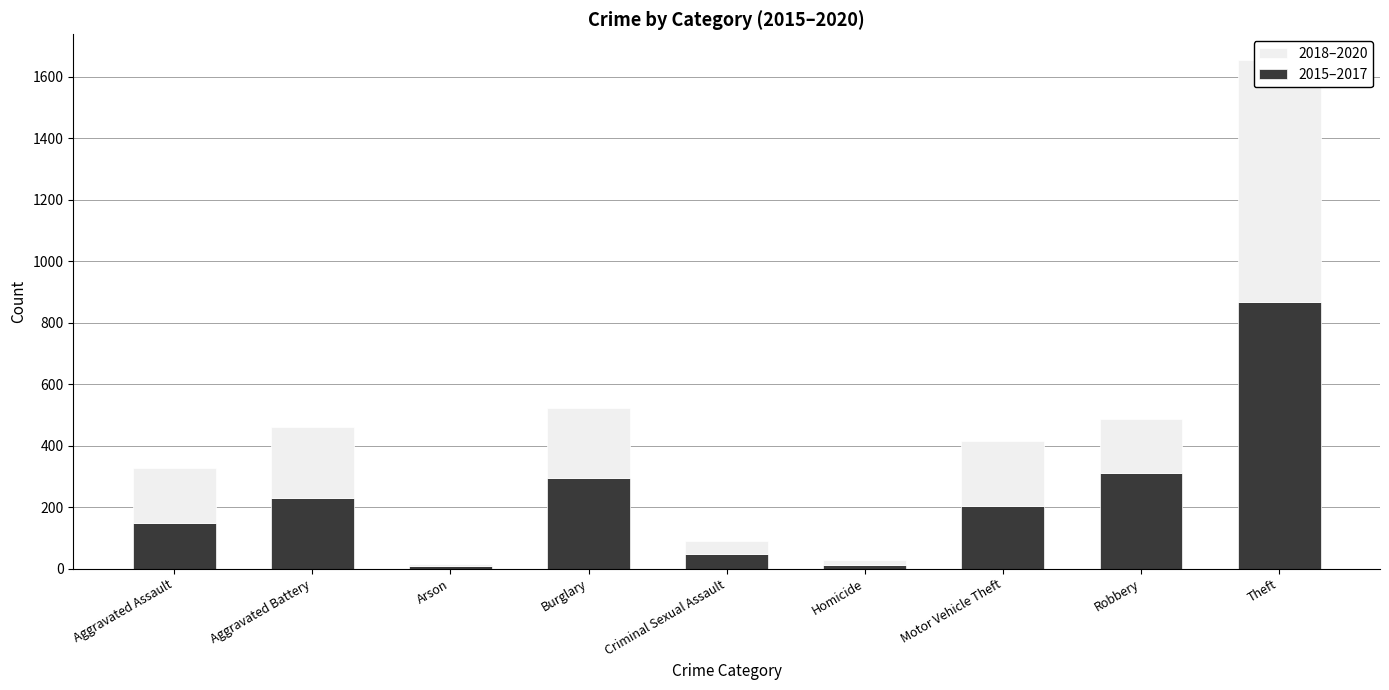

At which label does 2018–2020 reach its peak?

Theft